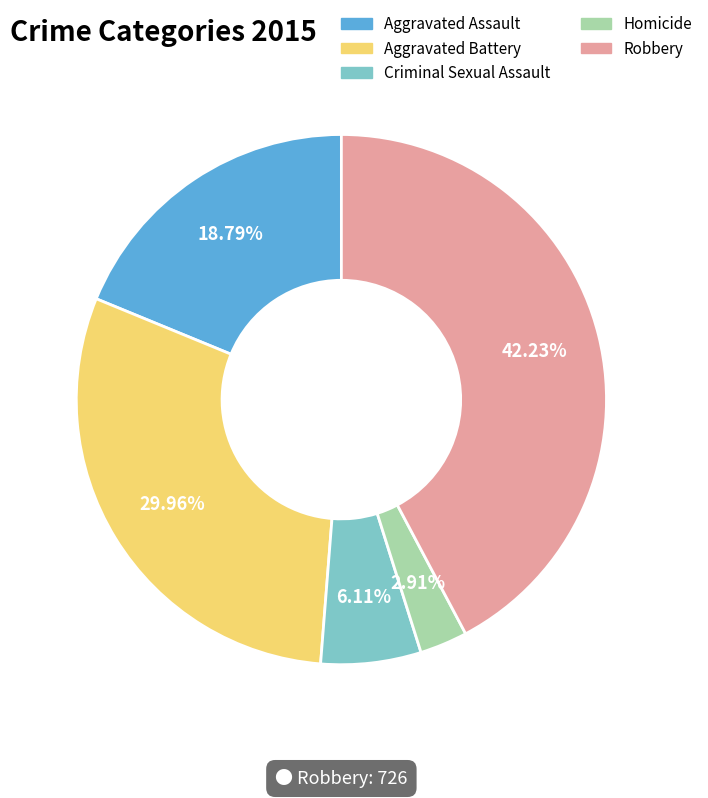

How many segments does this pie chart have?

5